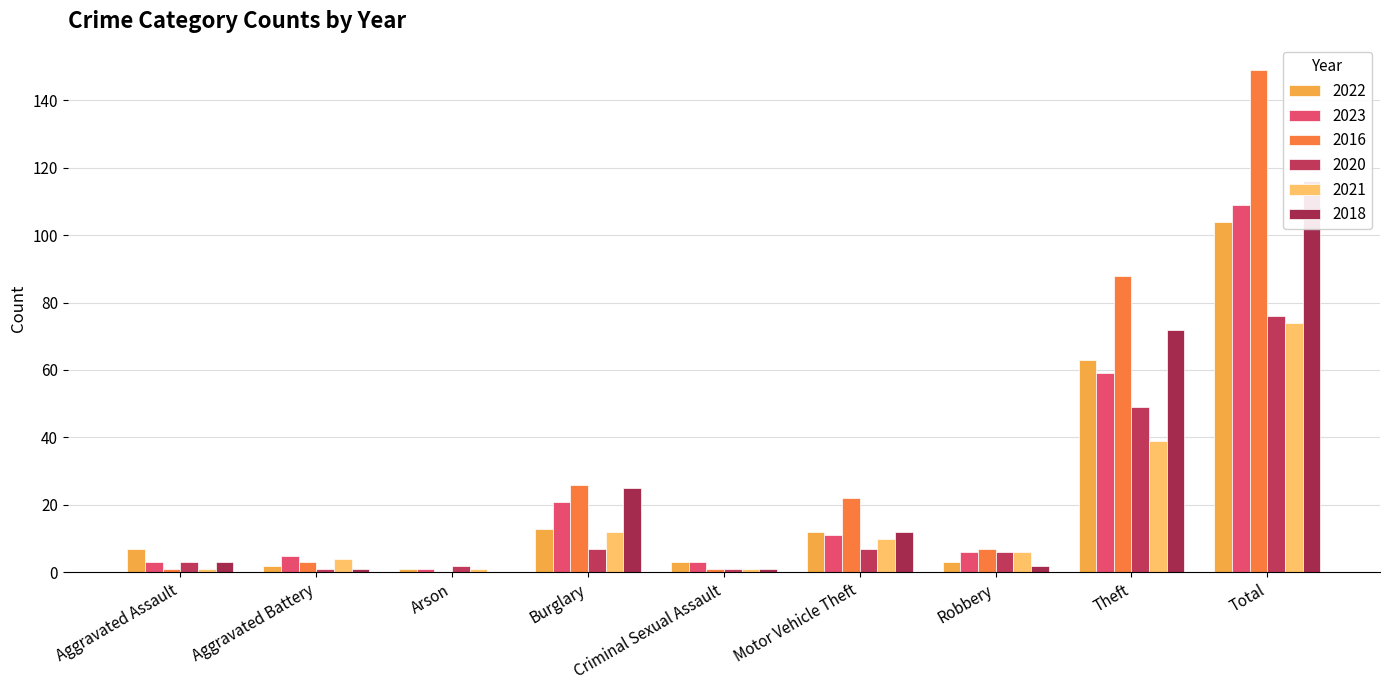

What is the label of the 9th bar from the right?

Aggravated Assault